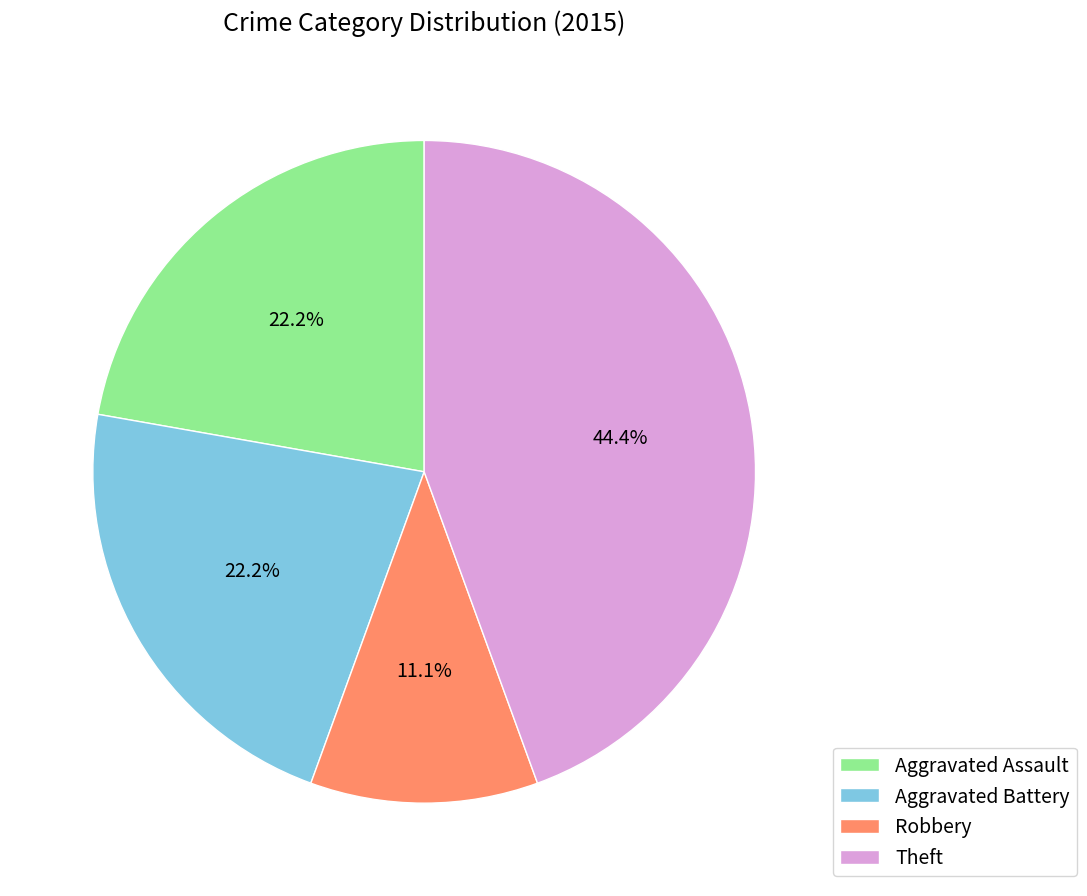

Is there a majority slice in this chart?

No